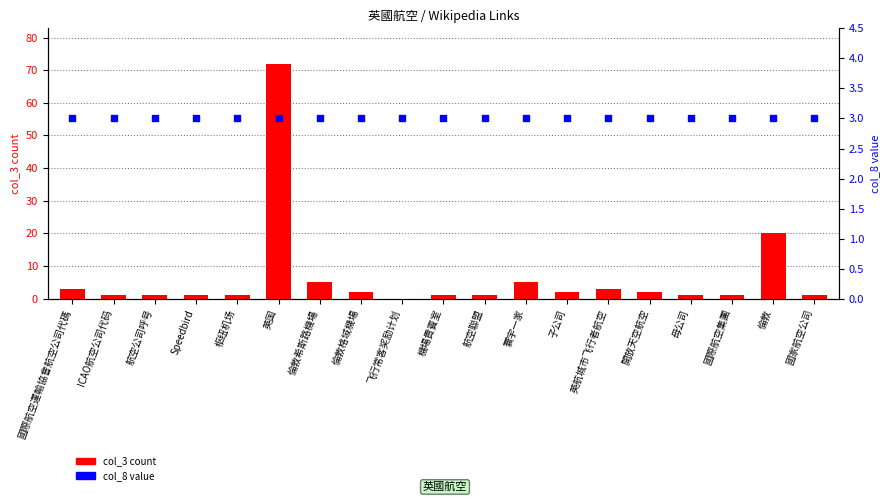

What is the total value across all series at 機場貴賓室?

4